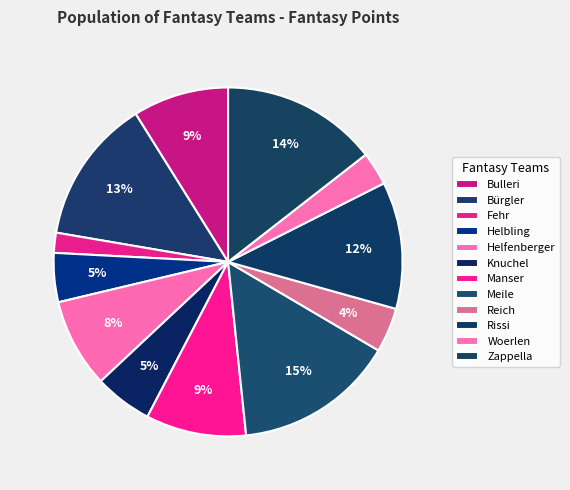

Rank the categories by value from highest to lowest.

Meile, Zappella, Bürgler, Rissi, Manser, Bulleri, Helfenberger, Knuchel, Helbling, Reich, Woerlen, Fehr